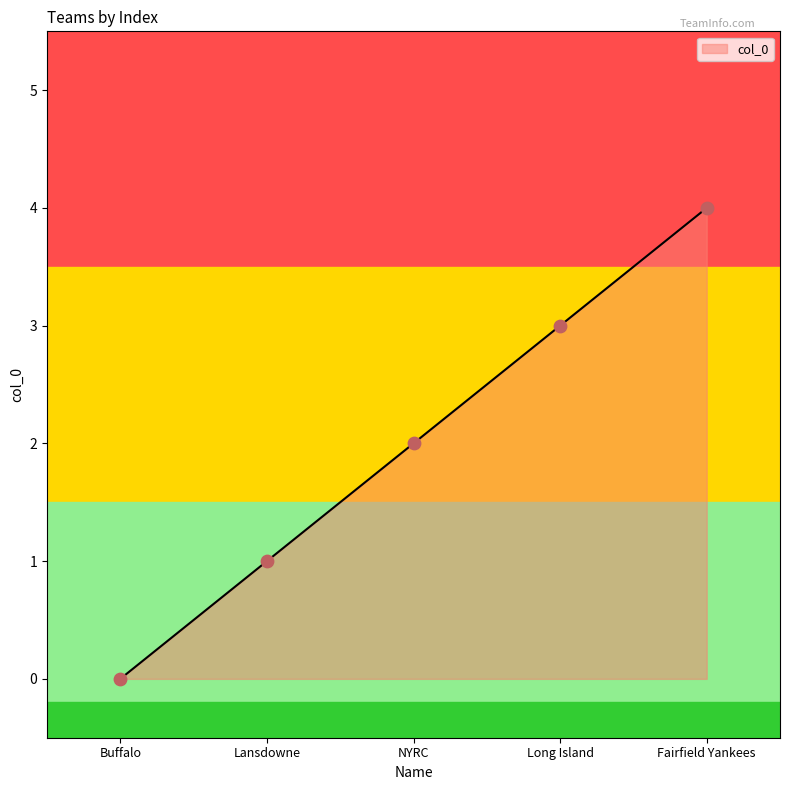

Which has a higher value, Lansdowne or Long Island?

Long Island